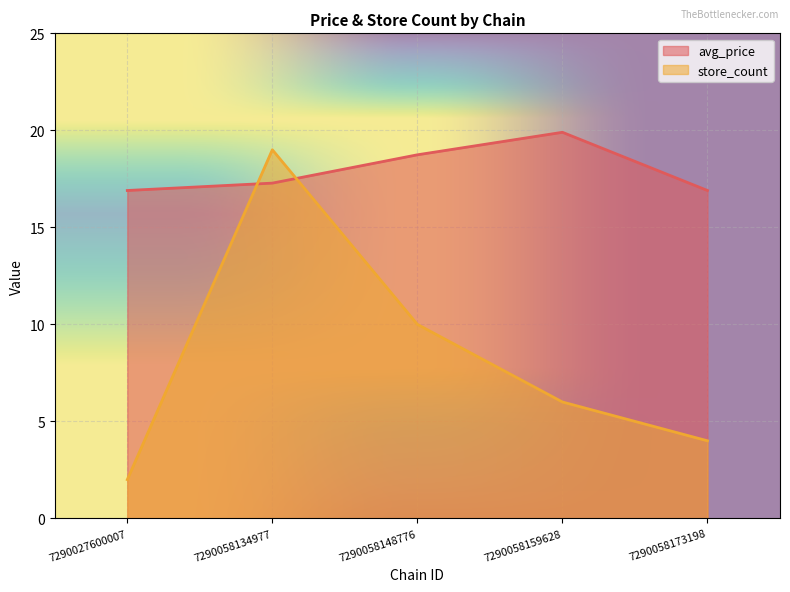

How many lines are shown in the chart?

2